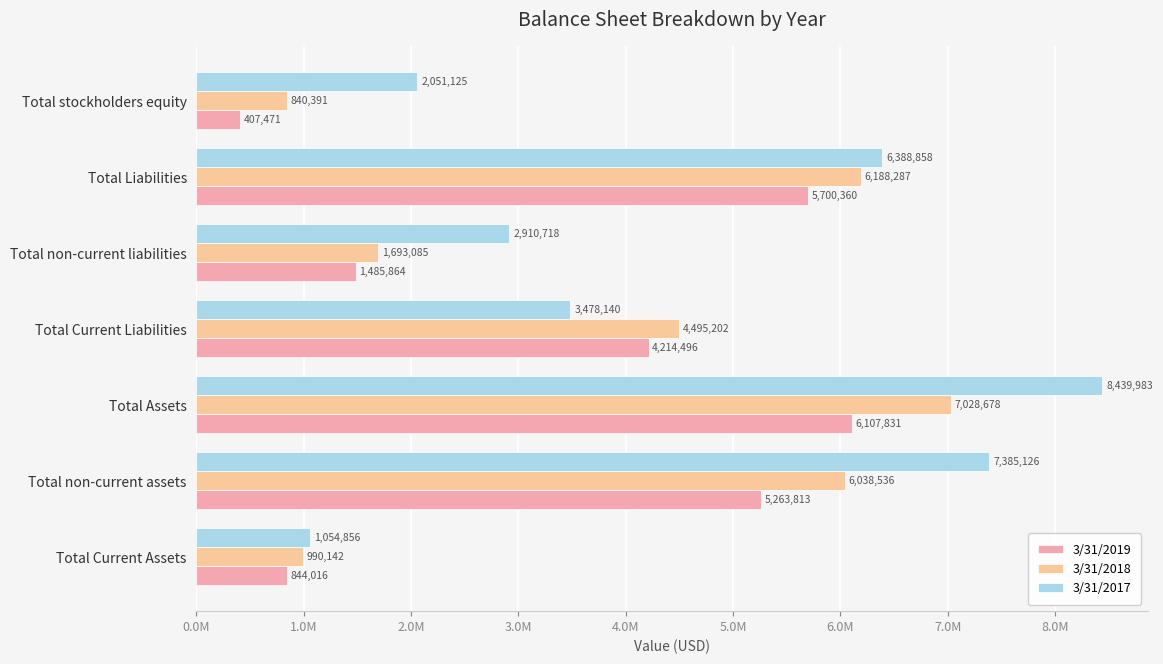

Reading right to left, transcribe all the data shown in this chart.

3/31/2019: 407471	5700360	1485864	4214496	6107831	5263813	844016
3/31/2018: 840391	6188287	1693085	4495202	7028678	6038536	990142
3/31/2017: 2051125	6388858	2910718	3478140	8439983	7385126	1054856